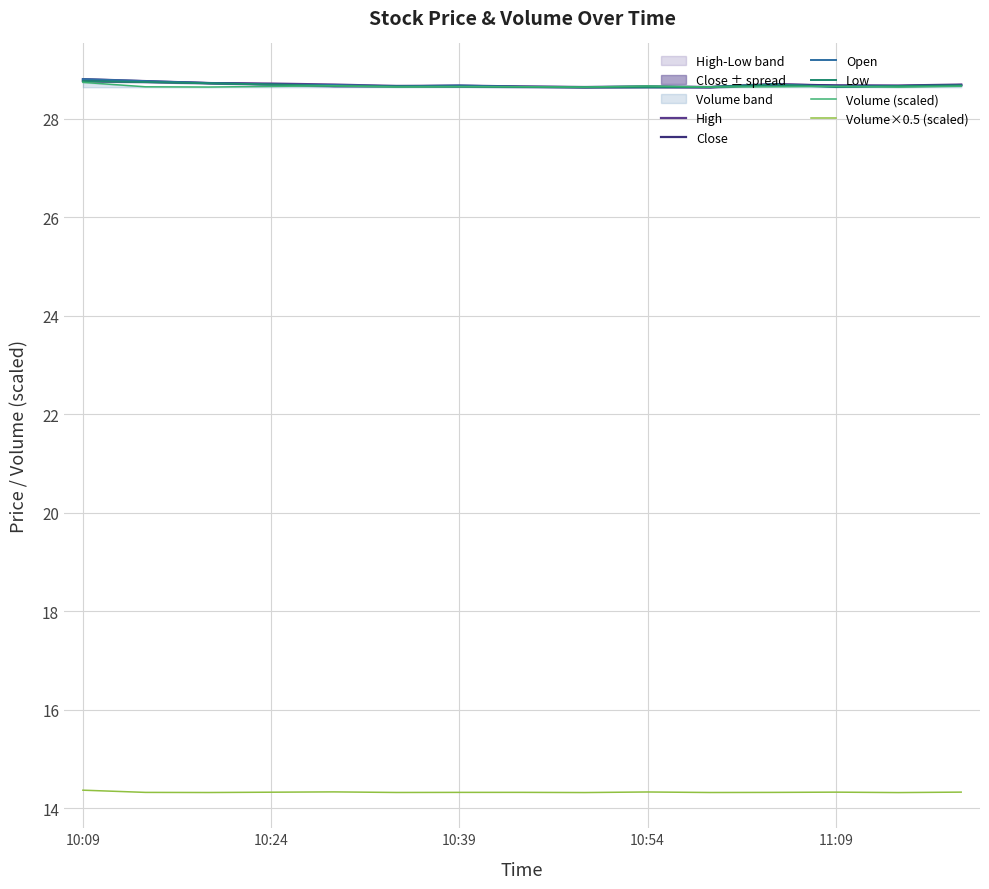

What is the sum of the Volume×0.5 (scaled) values at 7 and 13?

28.6